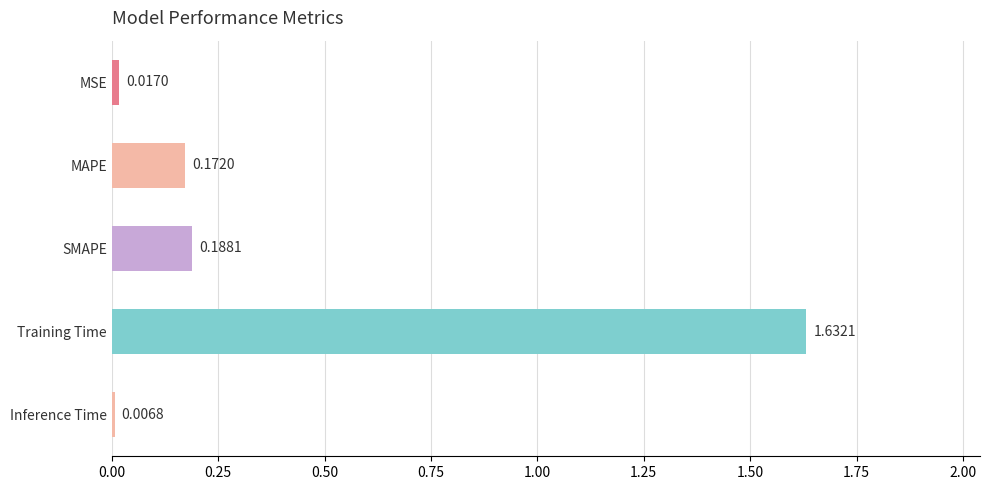

What is the label of the 5th bar from the bottom?

MSE